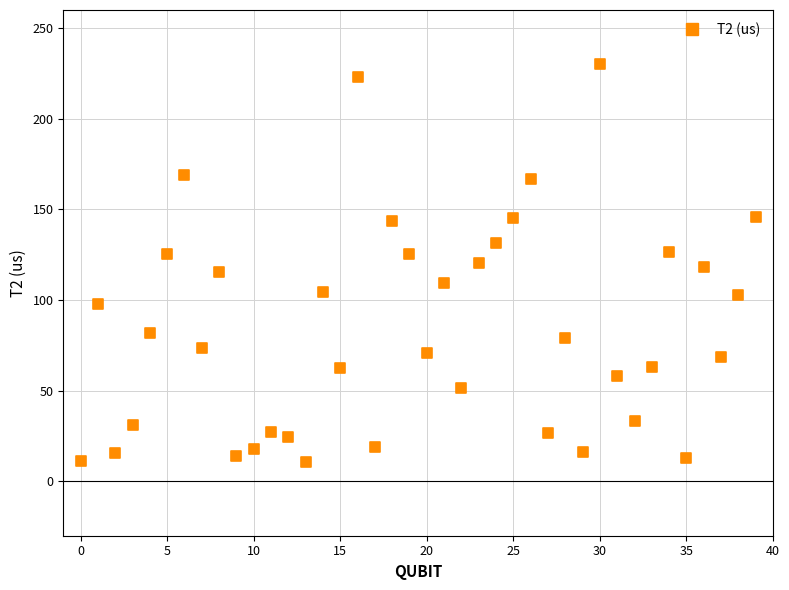

What is the range of Y values (max minus min)?

219.7